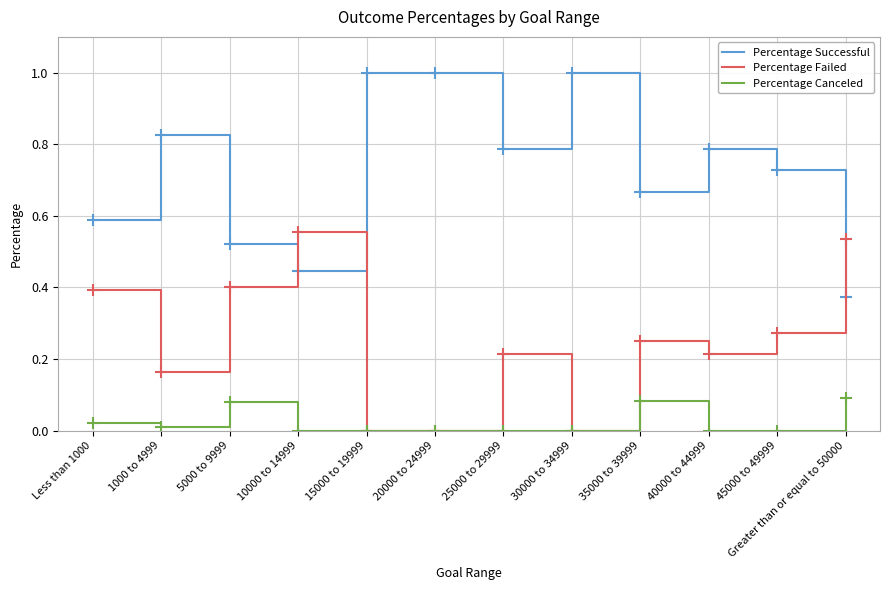

How many lines are shown in the chart?

3